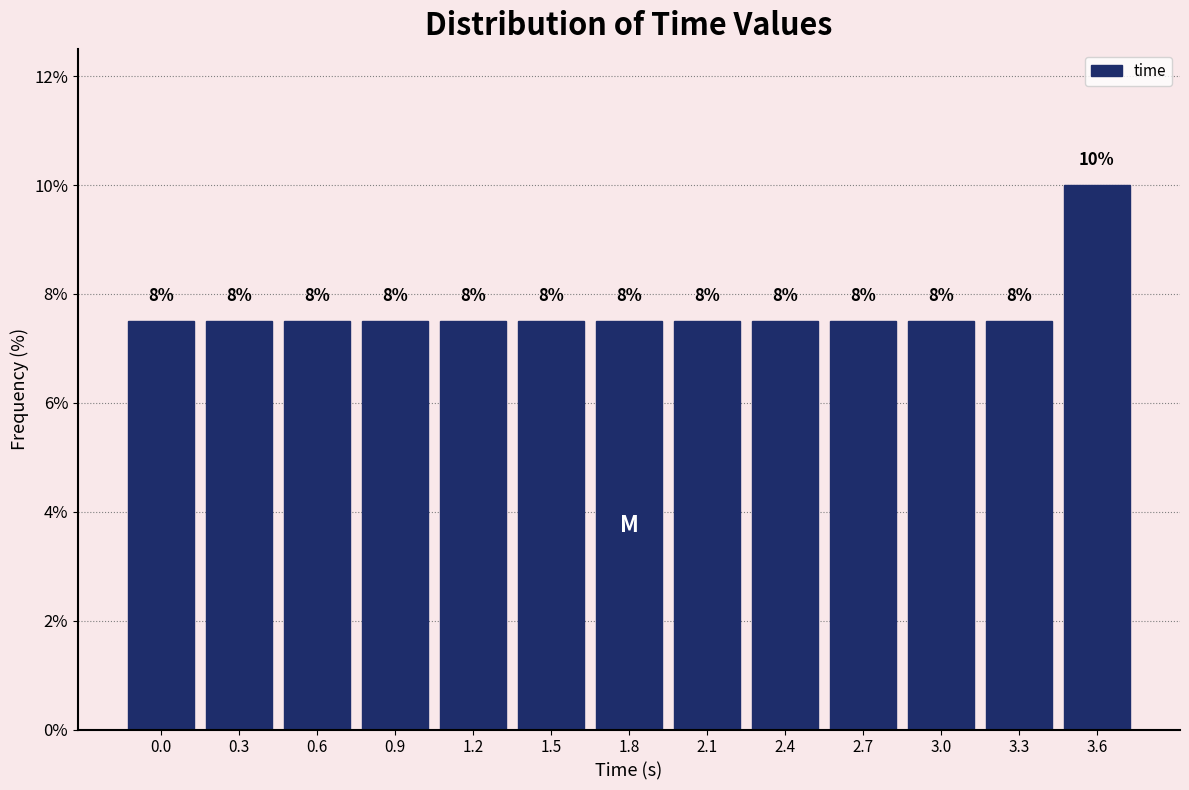

Does the chart contain any negative values?

No